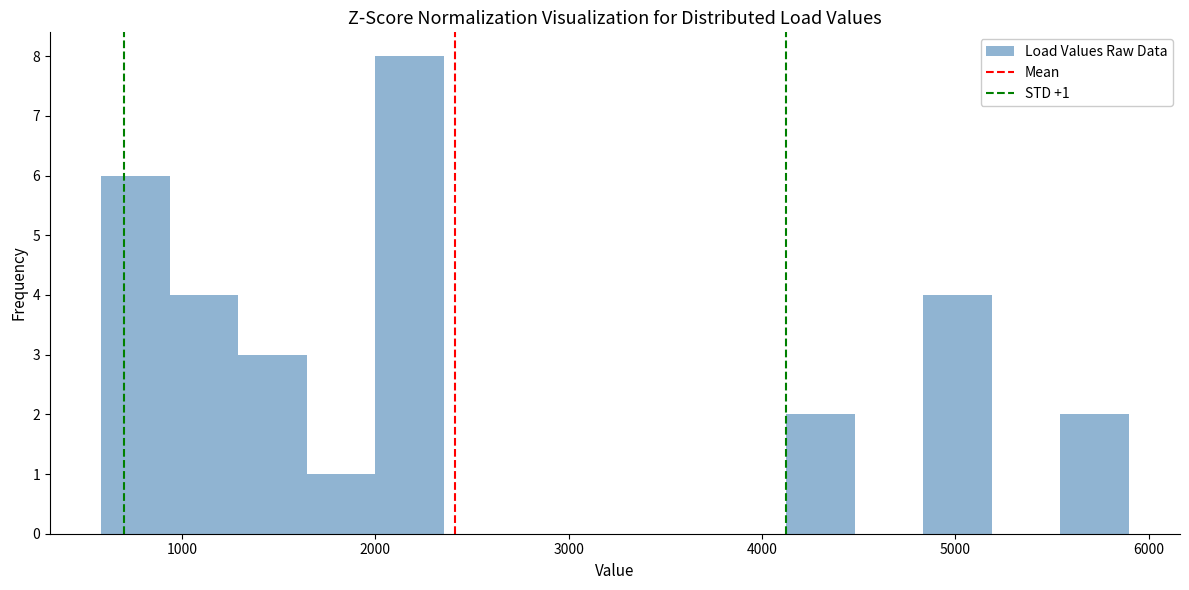

Around what value on the x-axis is the tallest bar? Give the approximate position of its centre, as read against the axis.

2200